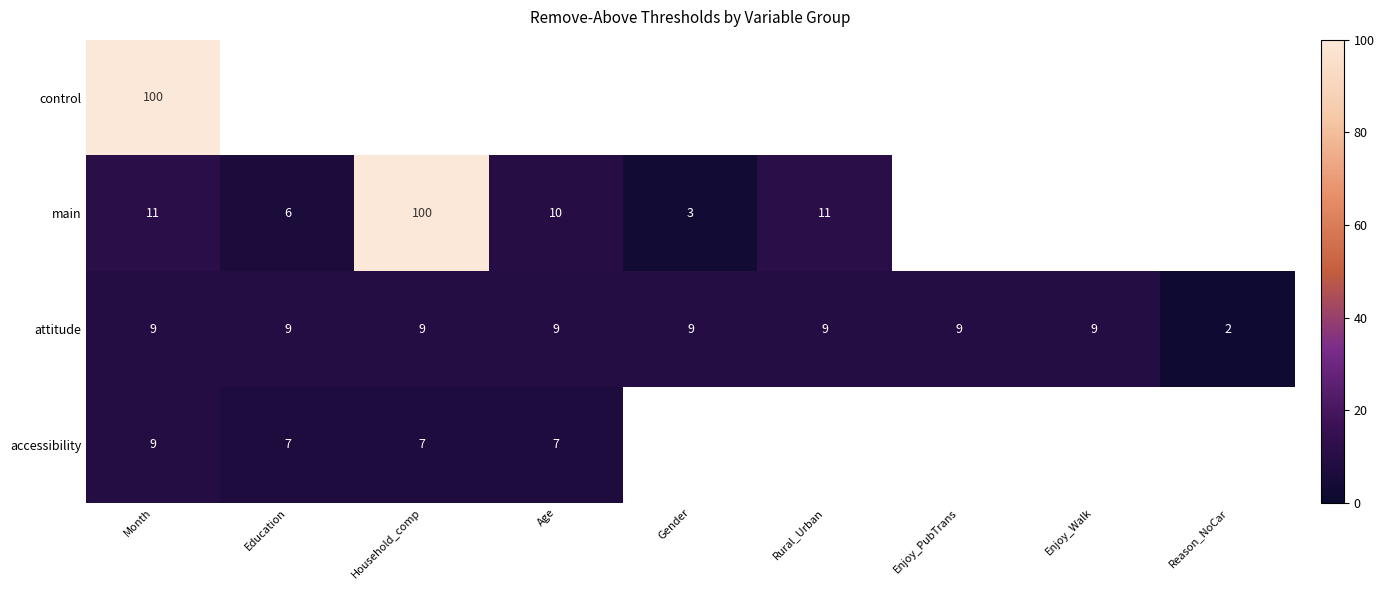

At how many categories does at least one series exceed 19?

2